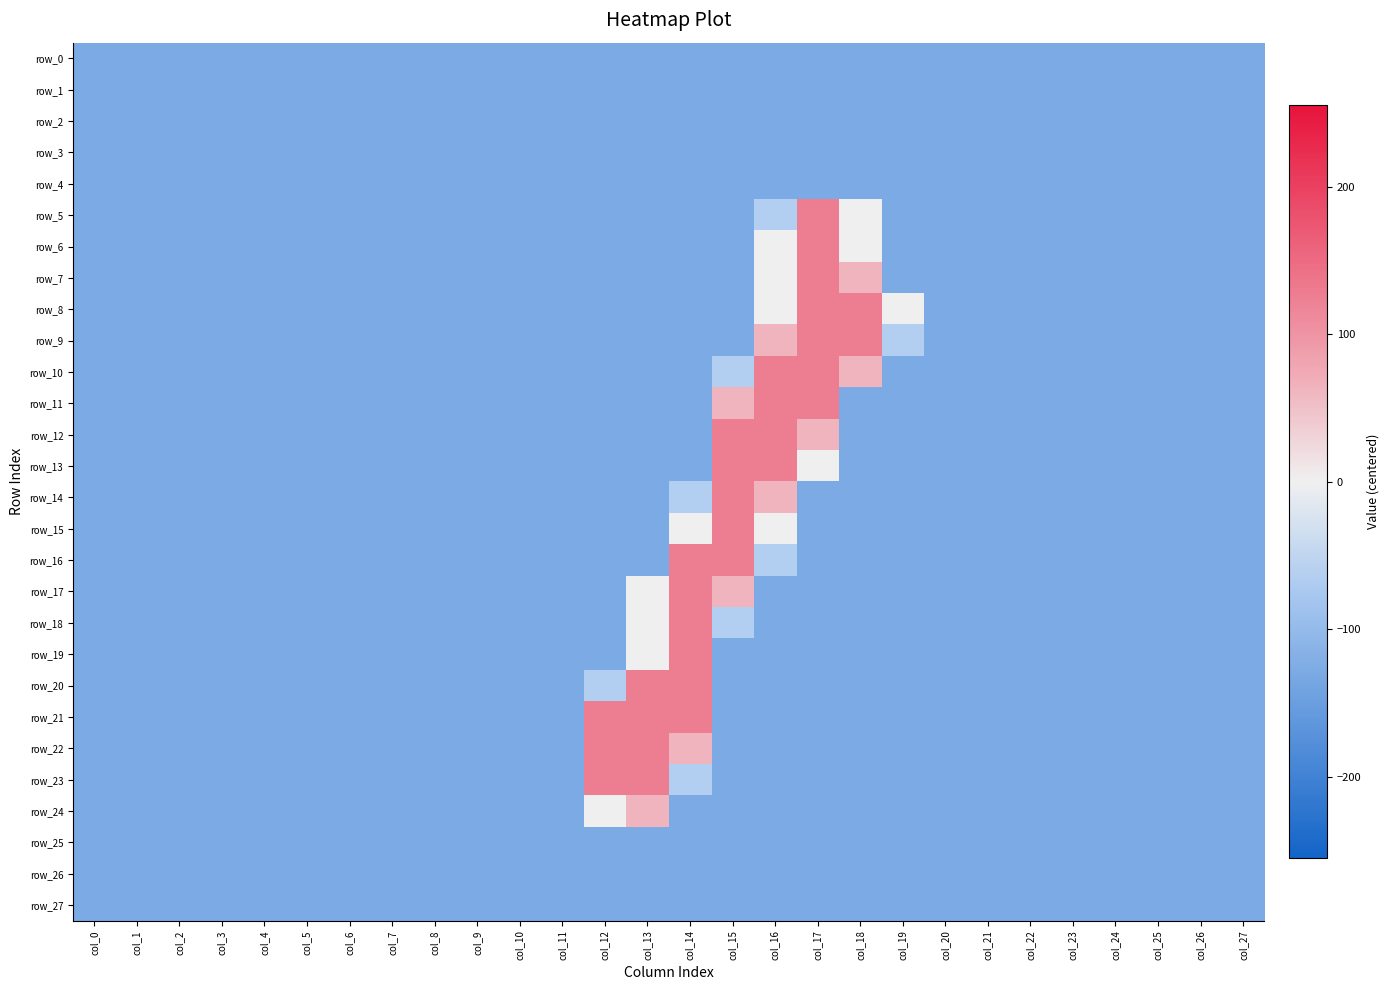

What is the highest value of the row_7 series?

127